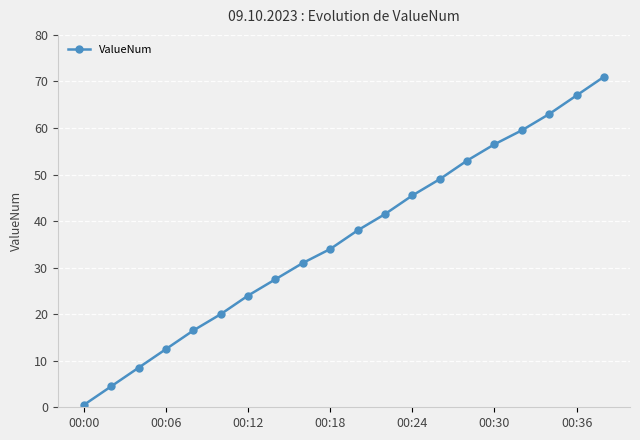

True or false: there are more than 2 points higher than both neighbors.

False